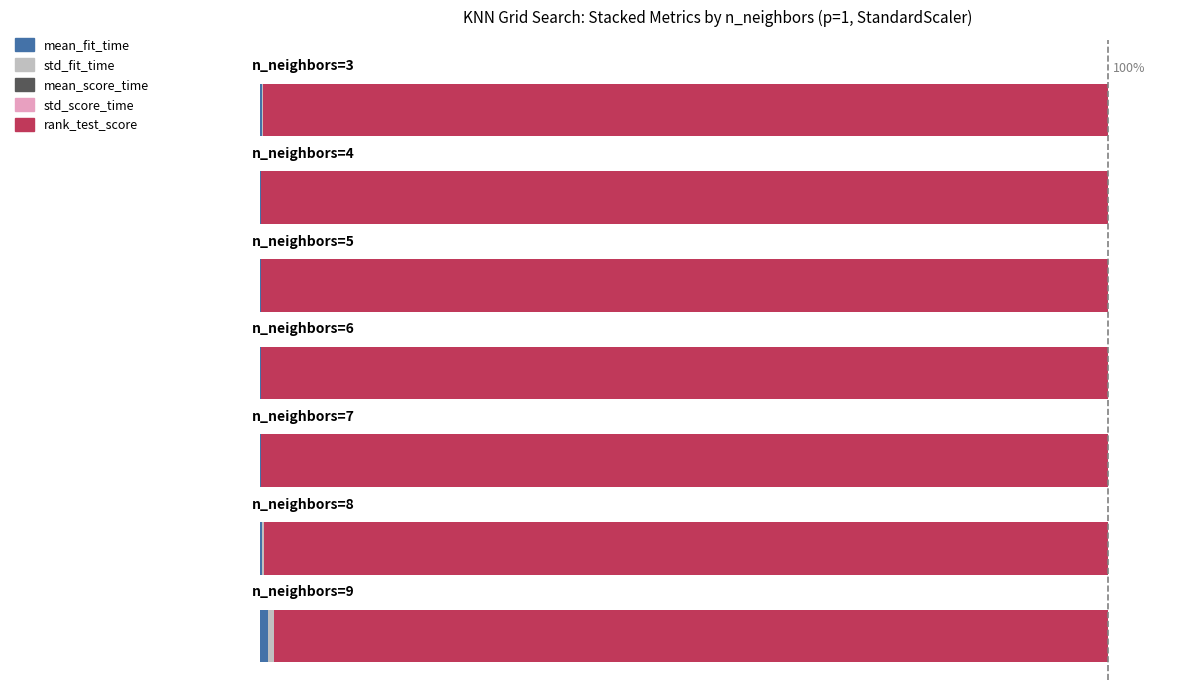

At how many categories does at least one series exceed 89?

7